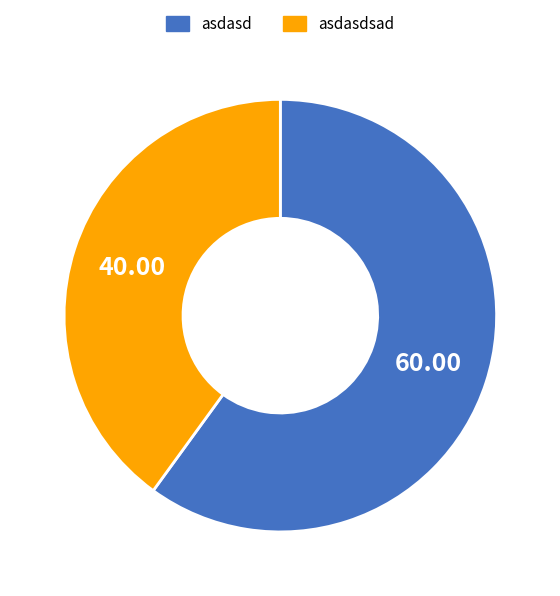

Is there a majority slice in this chart?

Yes